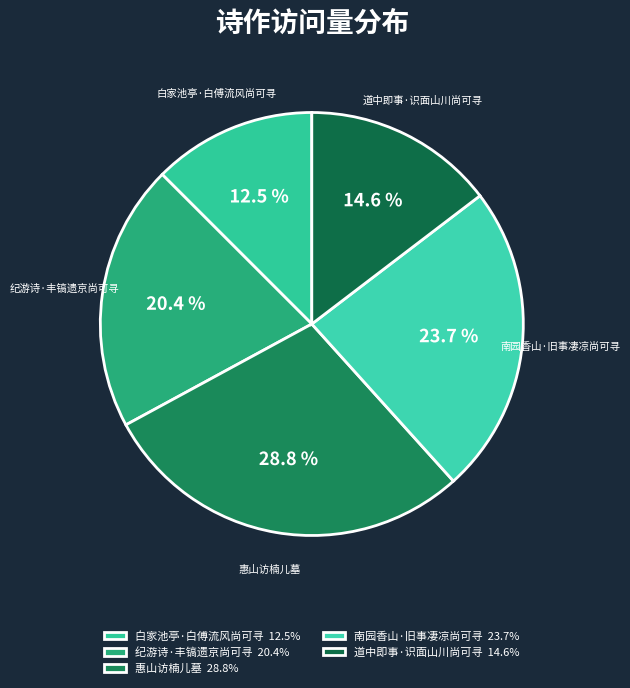

To the nearest percent, what percentage of the pie is 惠山访楠儿墓?

29%